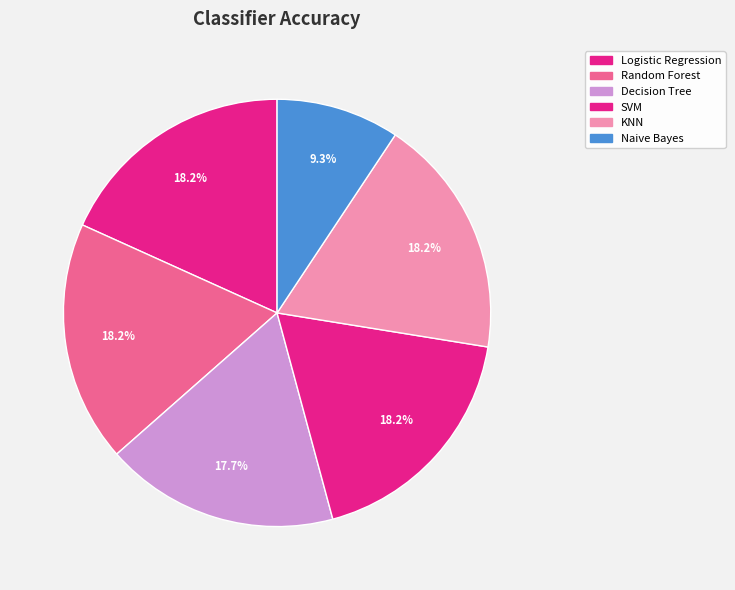

Is KNN the majority of the pie?

No